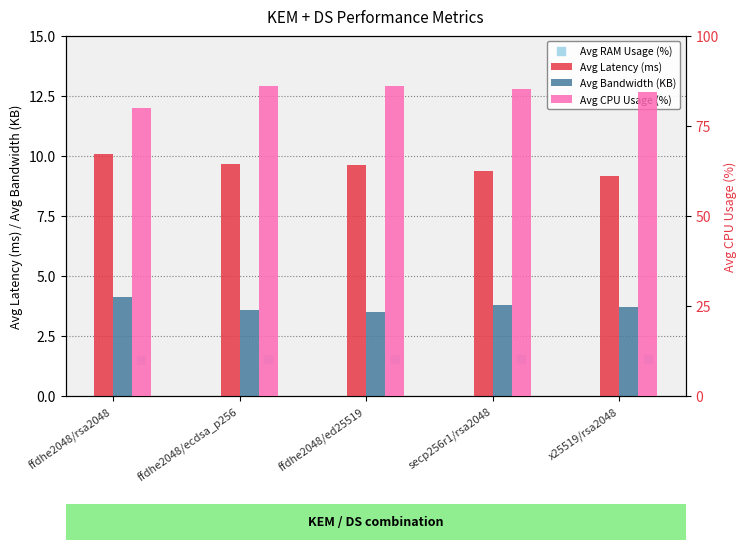

Which series reaches the minimum Y coordinate?

Avg RAM Usage (%)